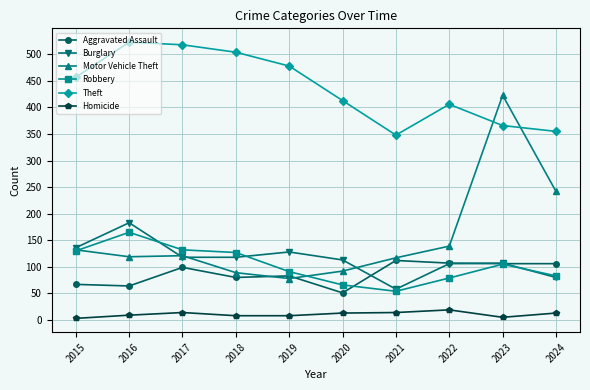

What is the maximum value for Aggravated Assault?

112